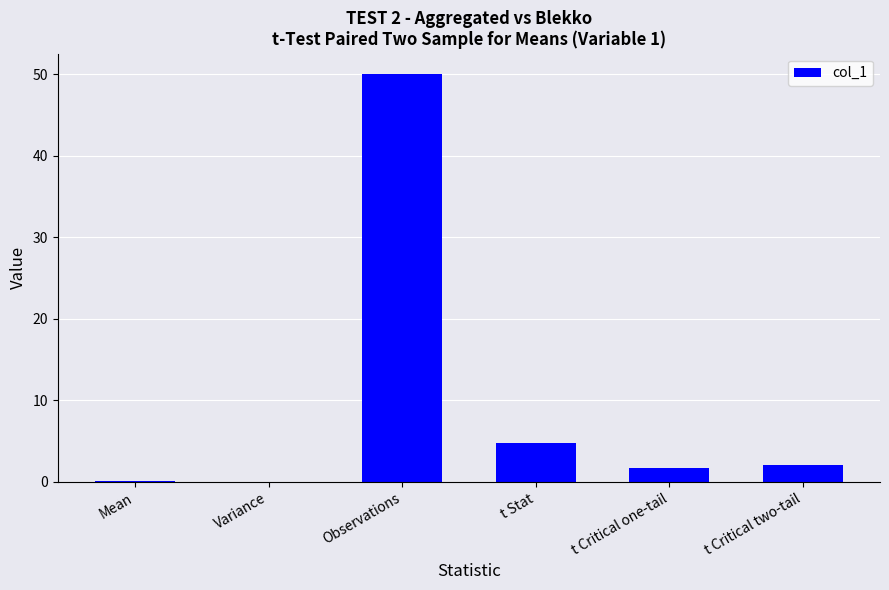

Are the bars grouped side by side (vs. stacked)?

No